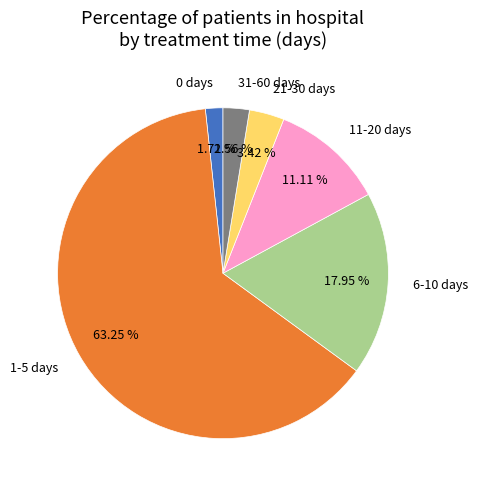

What is the largest slice in the pie chart?

1-5 days